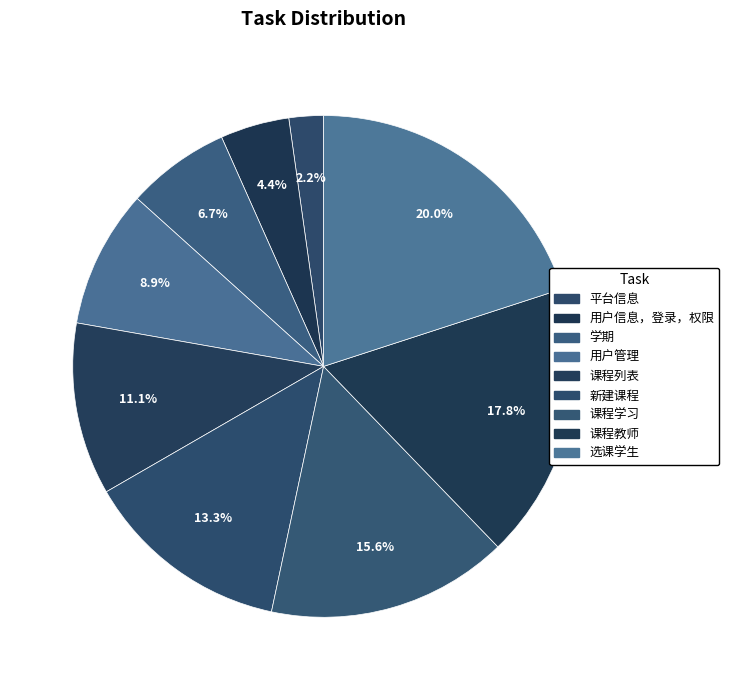

What portion of the pie excludes 选课学生?

80.0%